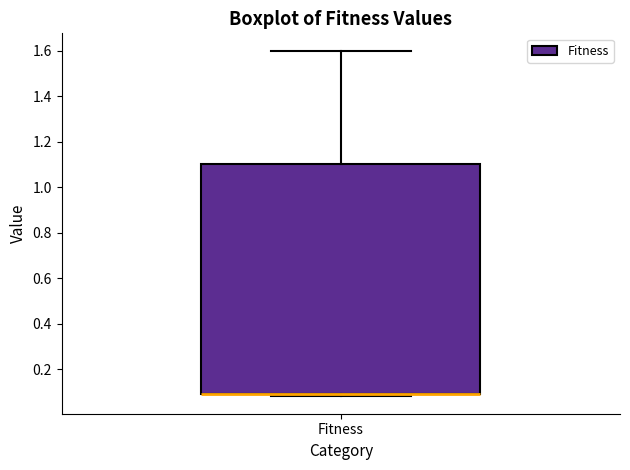

Read this box plot against the y-axis: the position of the median line, the range covered by the box, and the ends of both whiskers. The values are not printed on the chart, so give them approximately, as read against the axis.

median 0.10 (drawn on the box's lower edge), box 0.10 to 1.10, whiskers 0.08 to 1.60